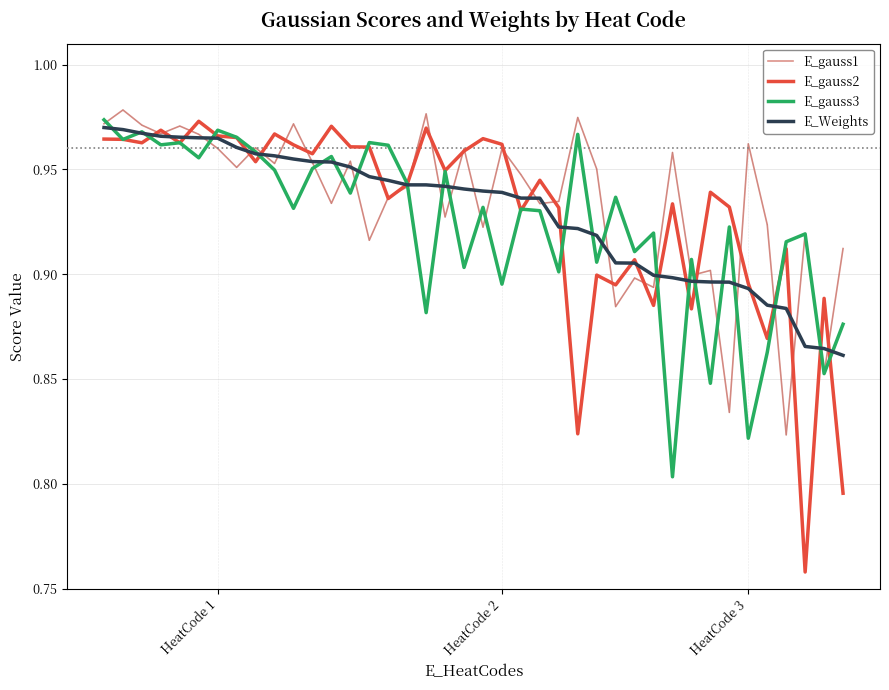

Which series has the widest spread of values?

E_gauss2